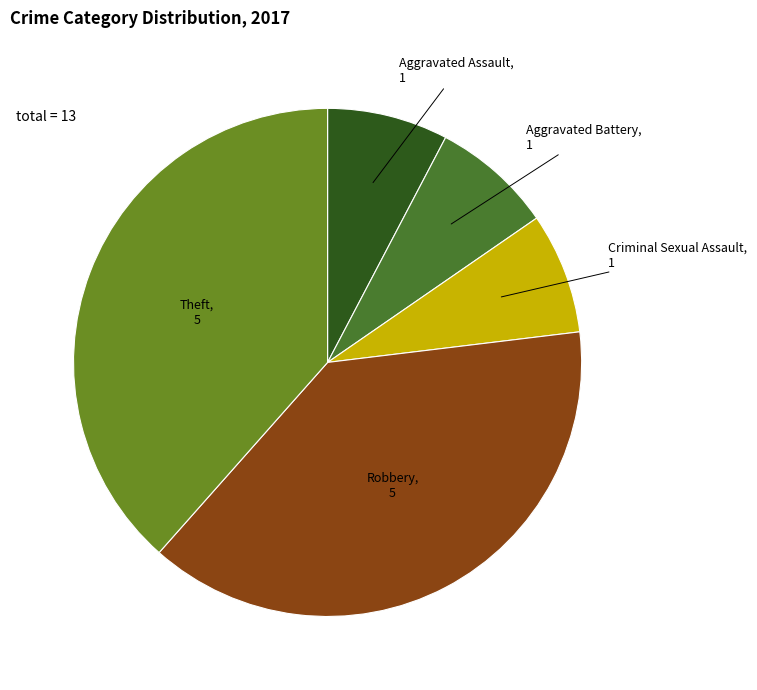

Is it true that Criminal Sexual Assault is 8% of the pie?

True